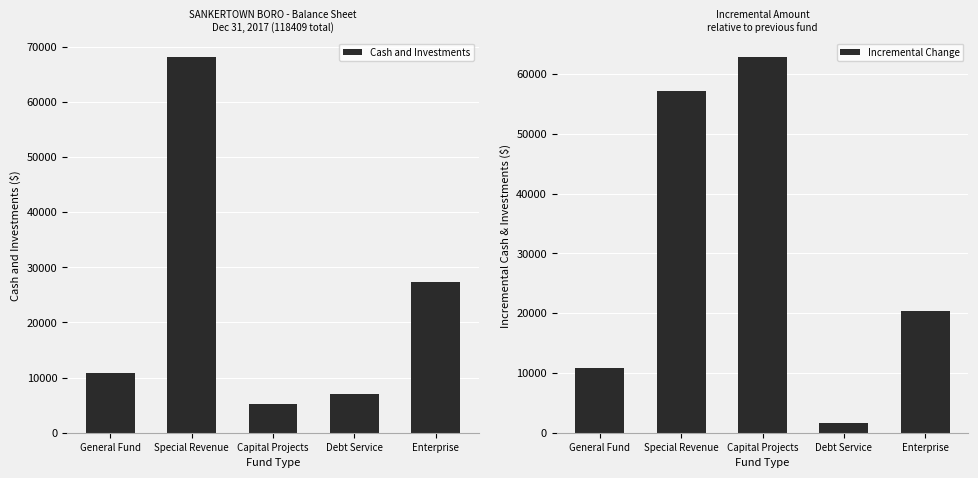

What is the label of the 2nd bar from the right?

Debt Service